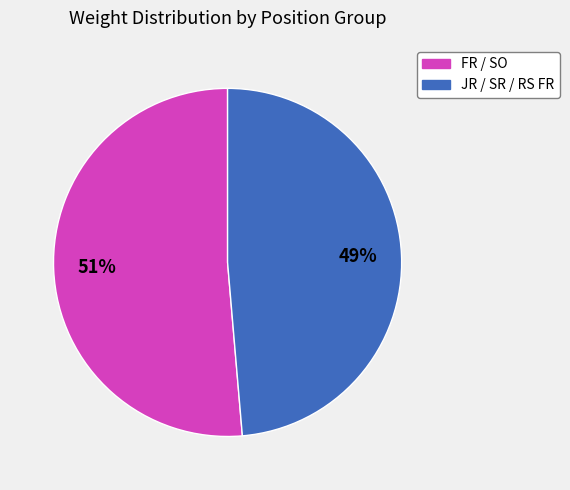

To the nearest percent, what is the average slice percentage?

50%